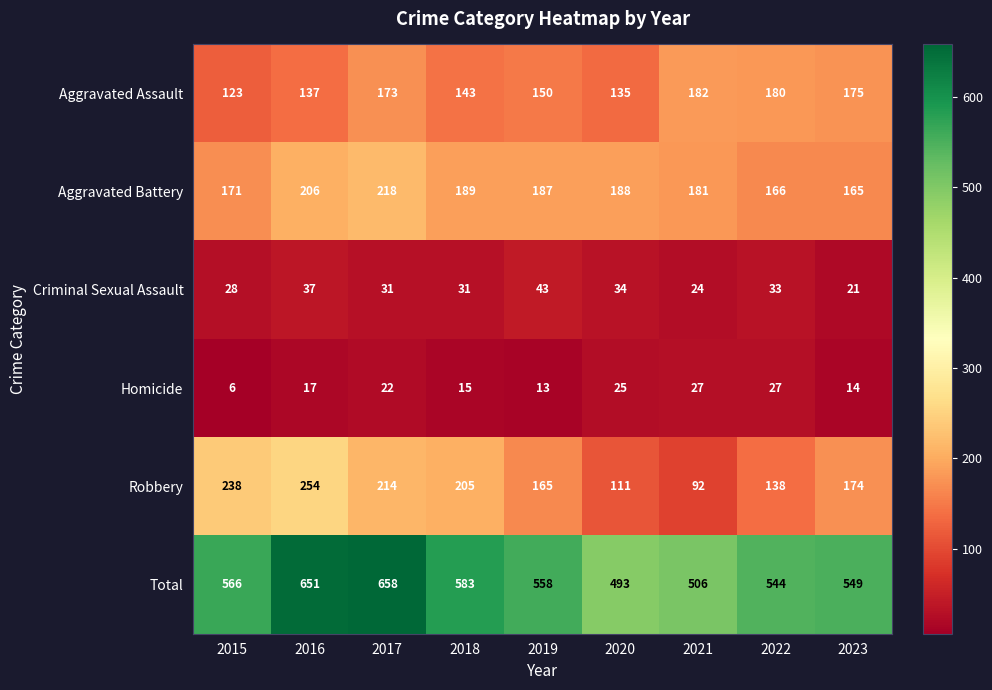

What is the average value of the Homicide series?

18